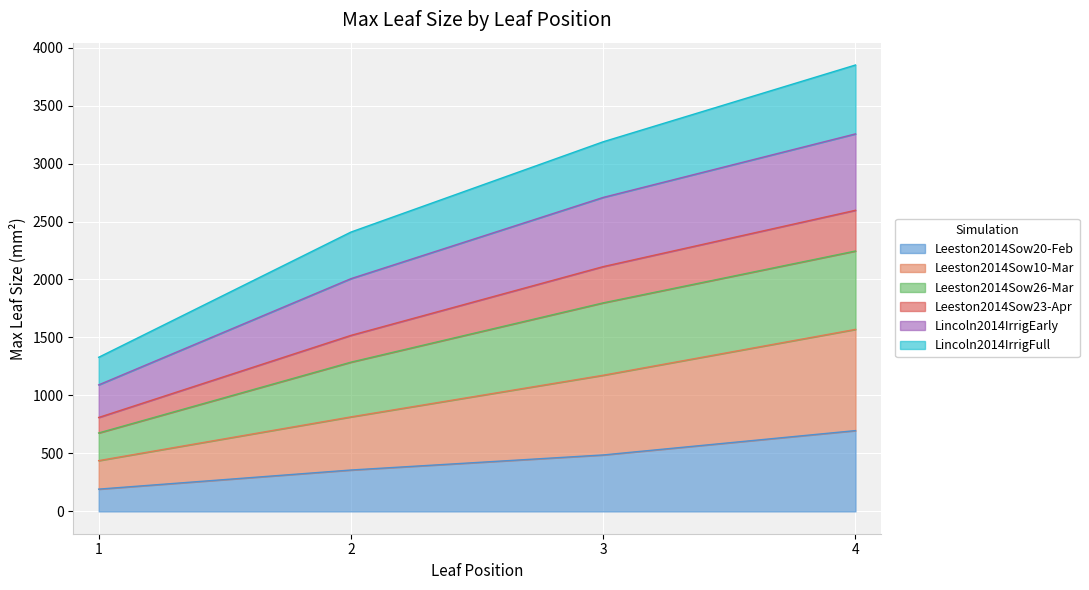

What is the maximum value for Leeston2014Sow20-Feb?

696.8